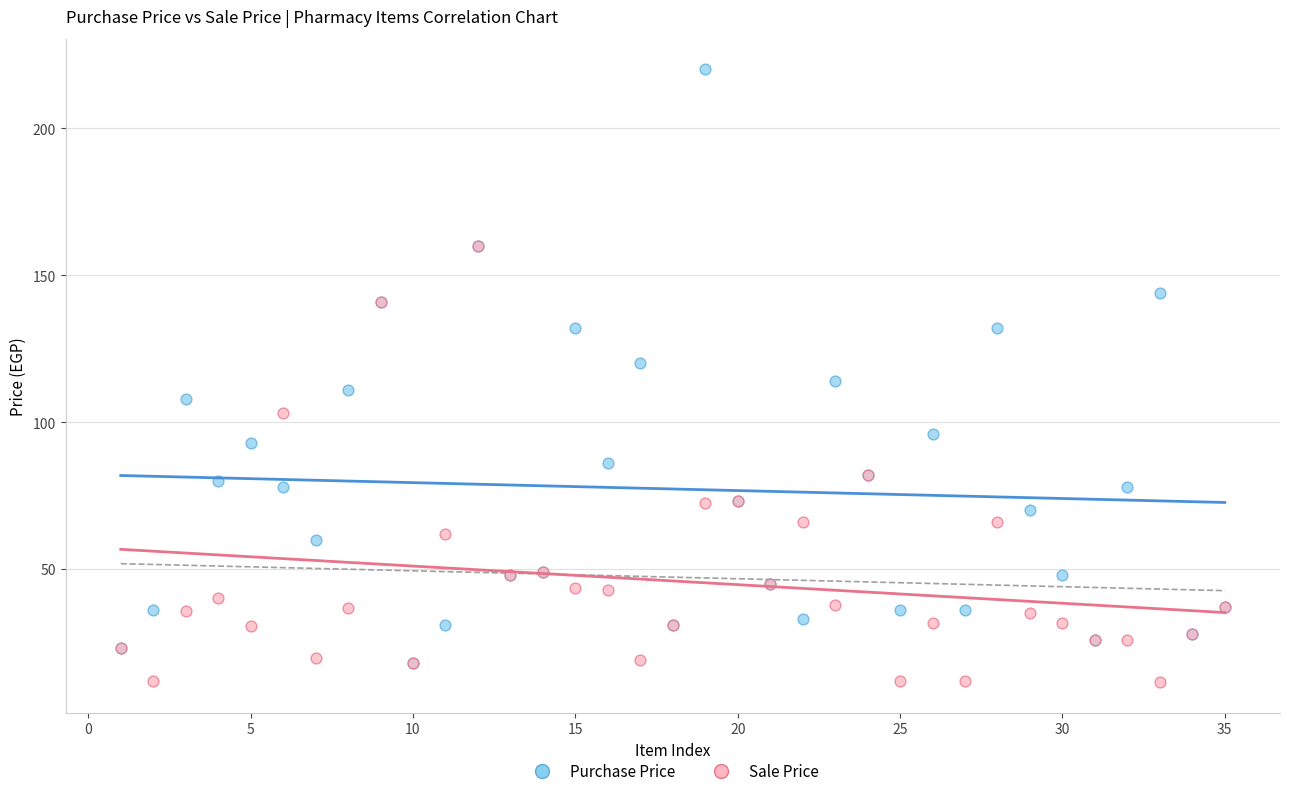

Which series has the largest Y range (max minus min)?

Purchase Price